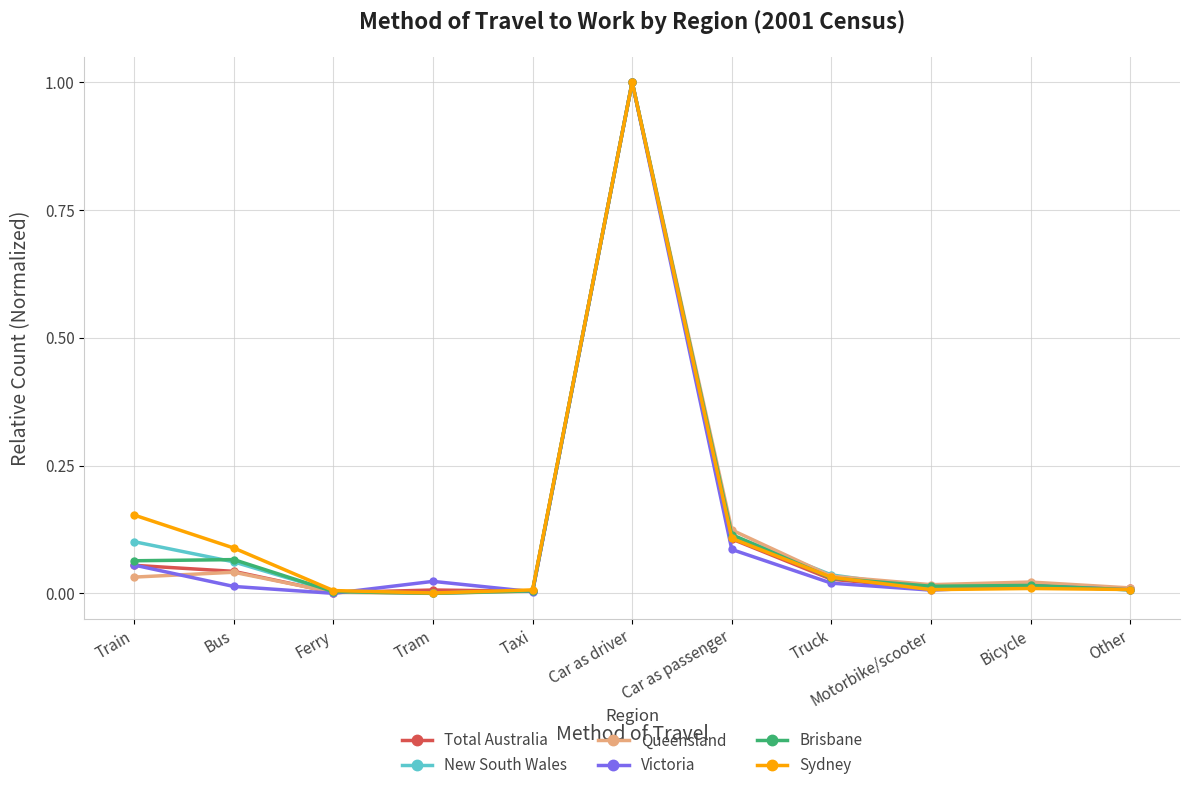

What is the label of the 7th point from the right?

Taxi